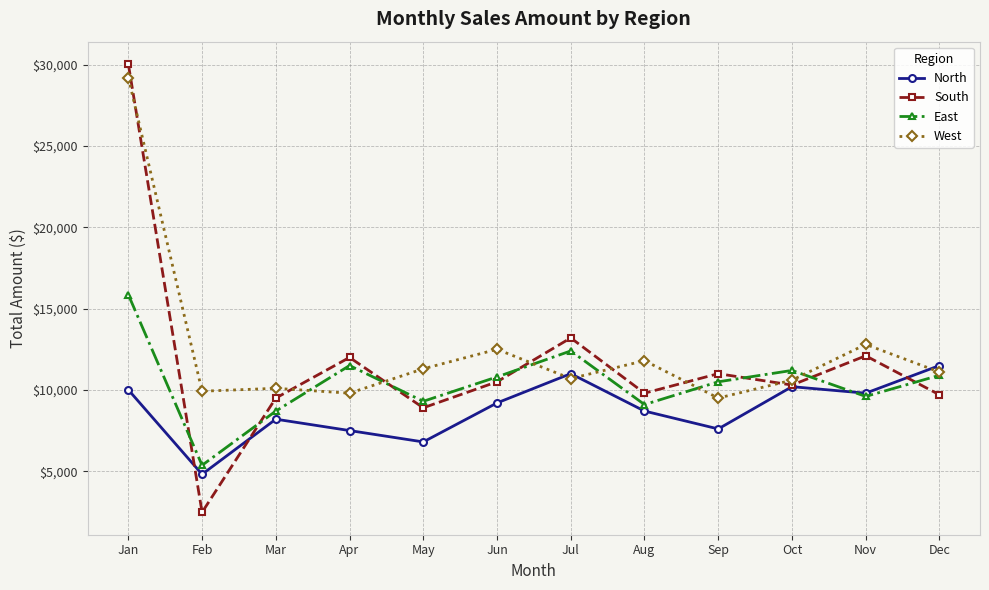

List the series in order of their overall mean, highest first.

West, South, East, North